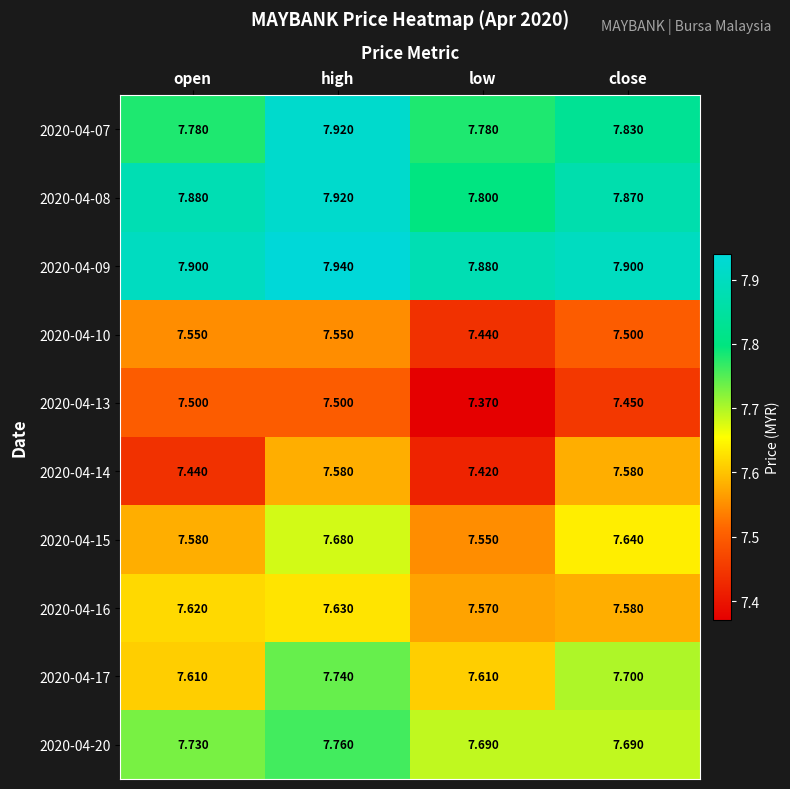

Rank the series at open from lowest to highest value.

2020-04-14, 2020-04-13, 2020-04-10, 2020-04-15, 2020-04-17, 2020-04-16, 2020-04-20, 2020-04-07, 2020-04-08, 2020-04-09